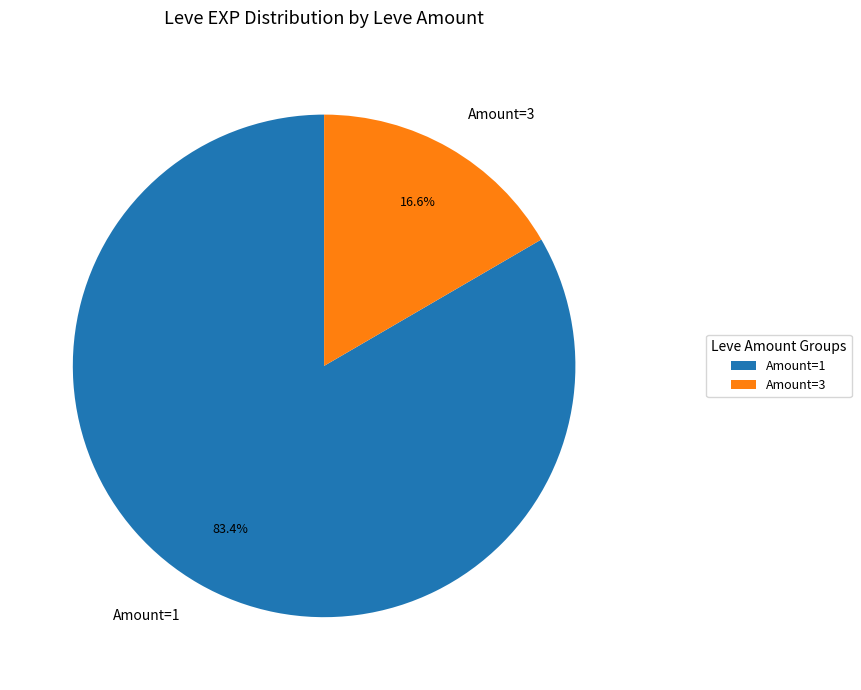

Is there a majority slice in this chart?

Yes